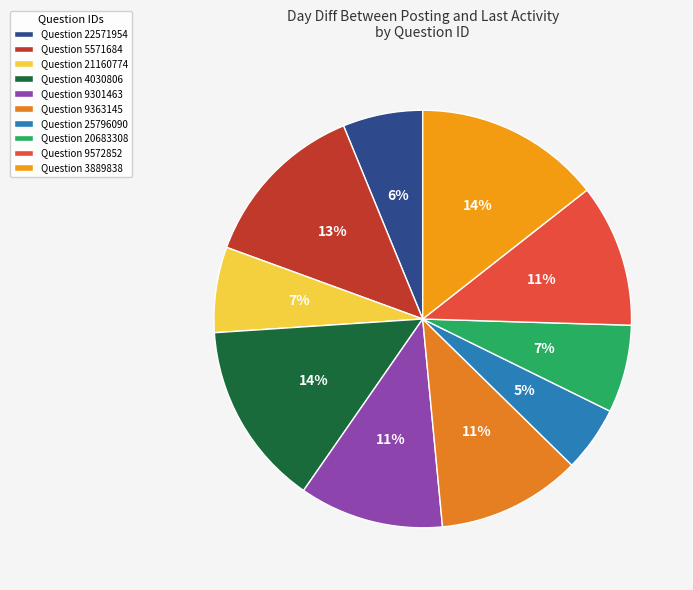

Does any single category account for the majority?

No